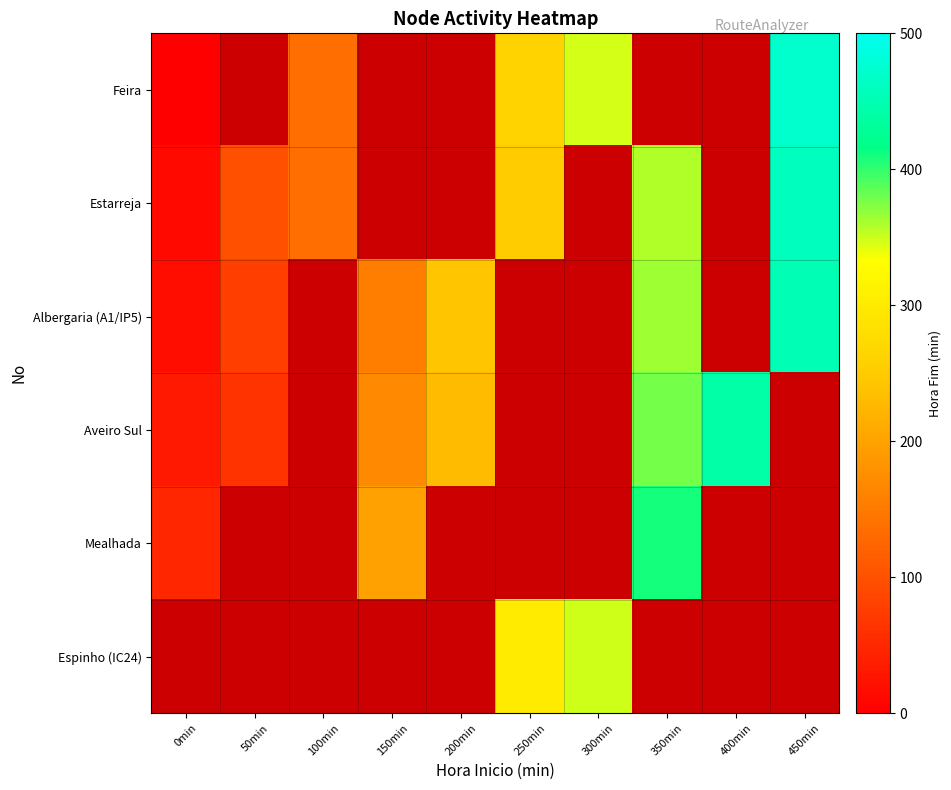

What is the smallest value displayed?

-1.0